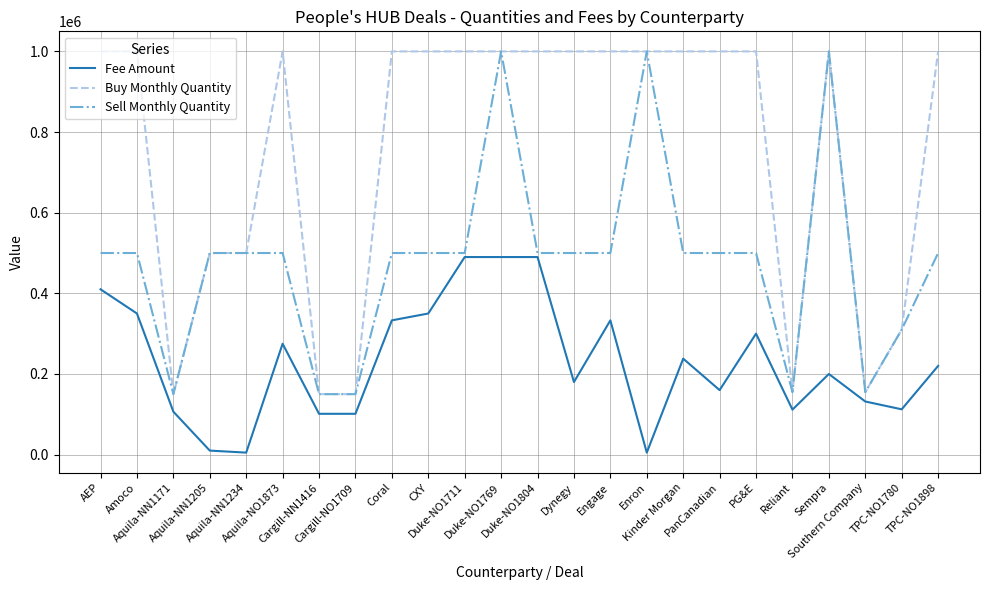

True or false: Buy Monthly Quantity and Fee Amount cross at least once.

False